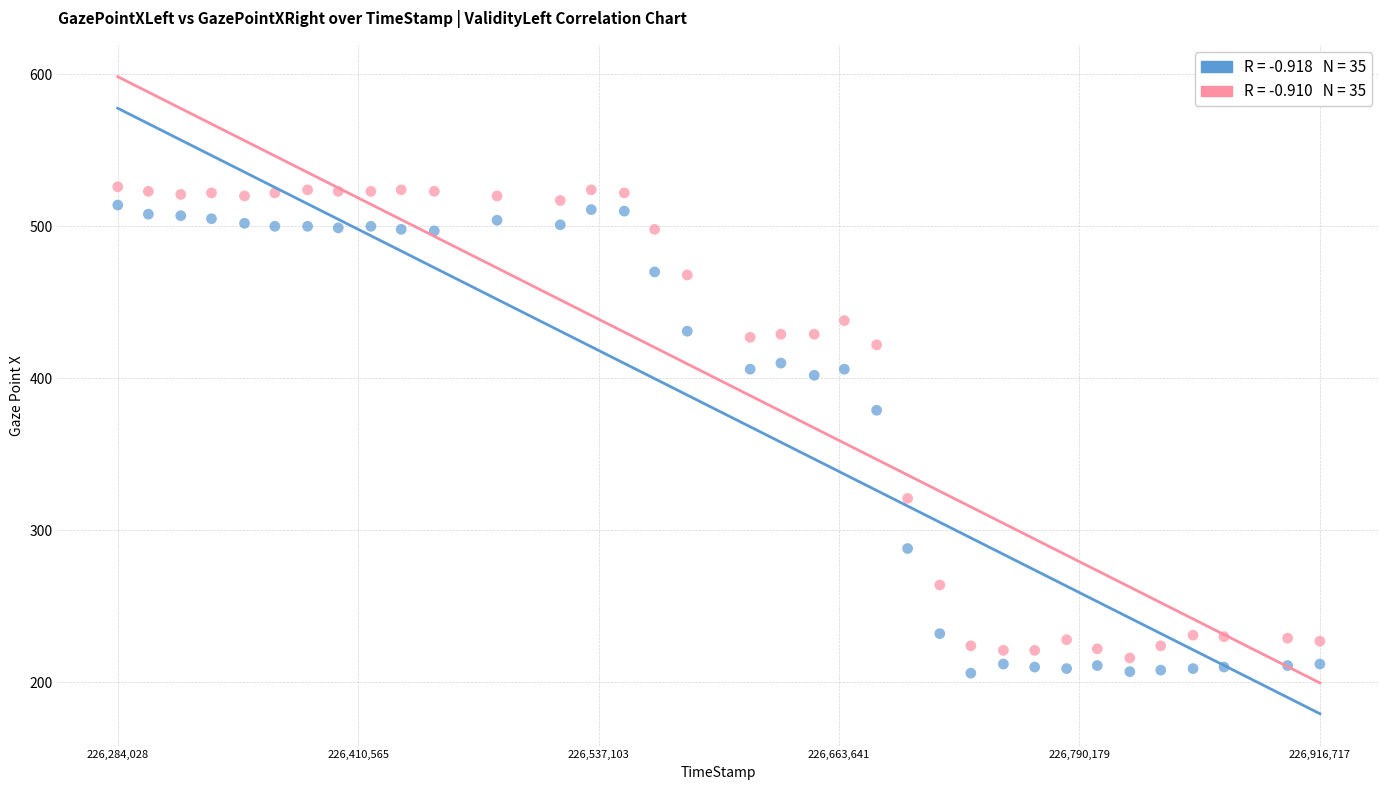

Across all data points, what is the range of X values (max minus min)?

632689